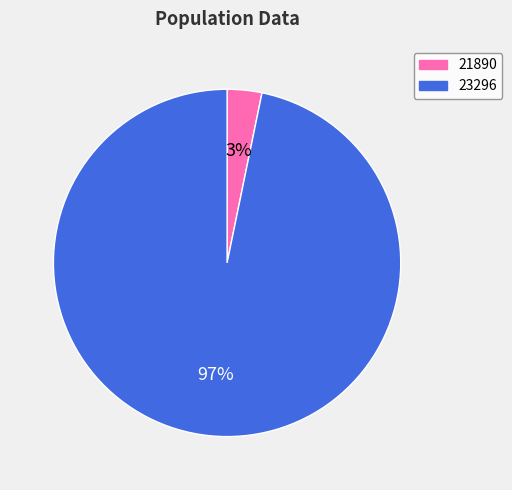

What percentage is the 23296 slice, to the nearest percent?

97%